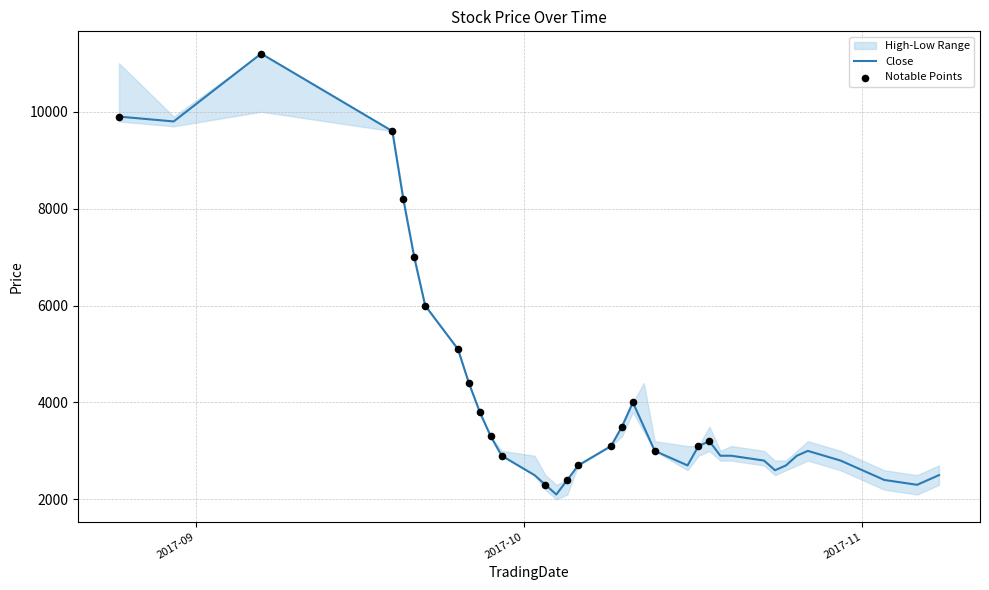

What is the maximum value for Close?

11200